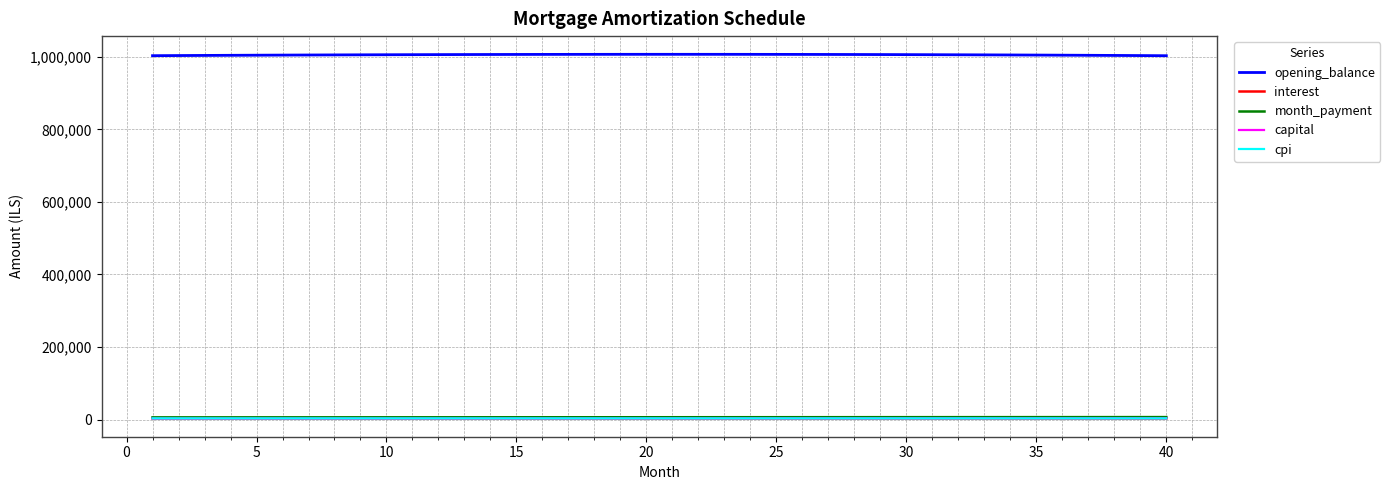

What is the smallest value displayed?

2812.8